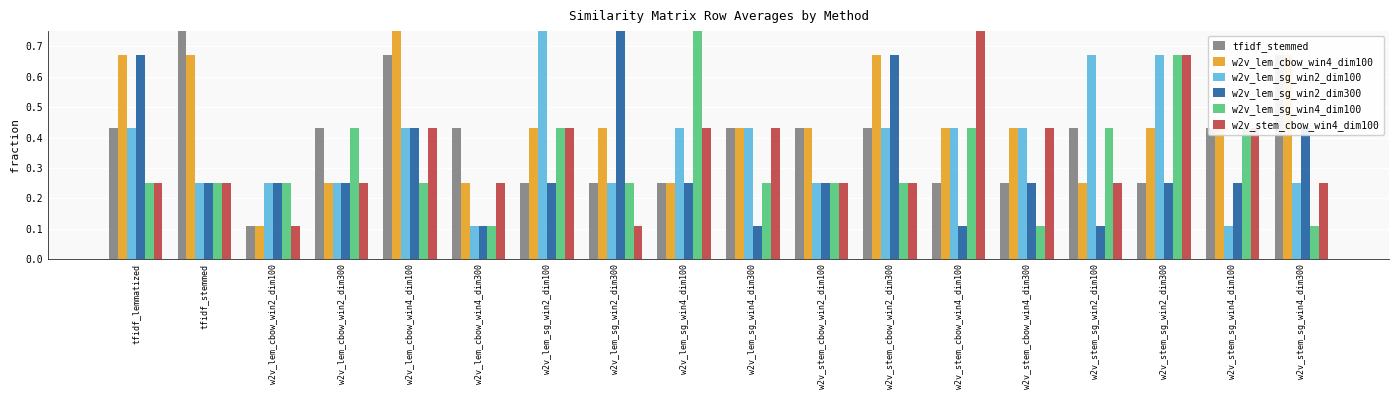

What is the maximum value shown in the chart?

1.0